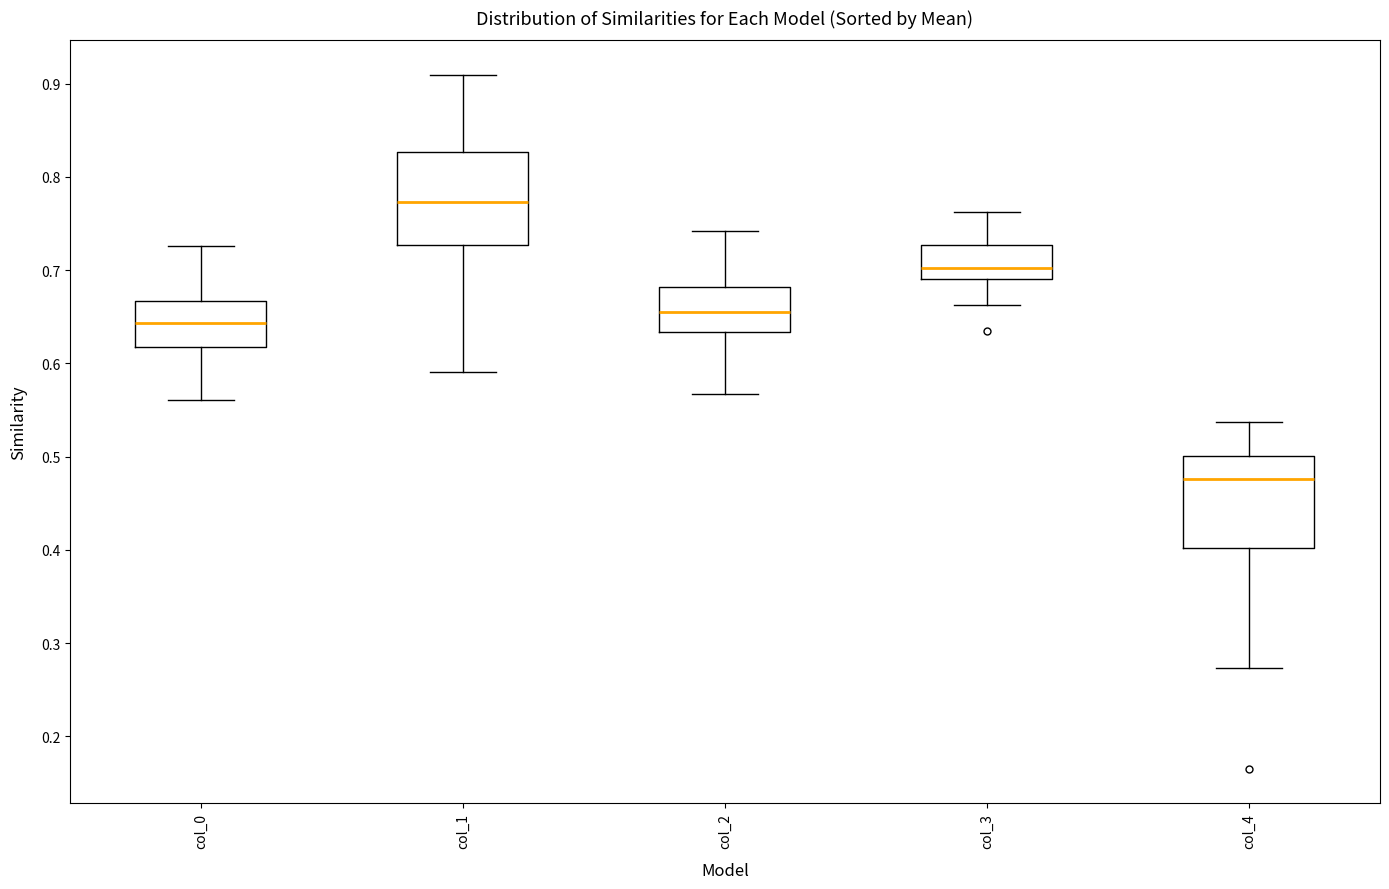

Reading left to right, transcribe this box plot: for each box, give where its median line is, the range the box spans, and where its two whiskers end, as read against the y-axis. The values are not printed on the chart, so give them approximately, as read against the axis.

col_0: median 0.64, box 0.62 to 0.67, whiskers 0.56 to 0.73
col_1: median 0.77, box 0.73 to 0.83, whiskers 0.59 to 0.91
col_2: median 0.66, box 0.63 to 0.68, whiskers 0.57 to 0.74
col_3: median 0.70, box 0.69 to 0.73, whiskers 0.66 to 0.76
col_4: median 0.48, box 0.40 to 0.50, whiskers 0.27 to 0.54